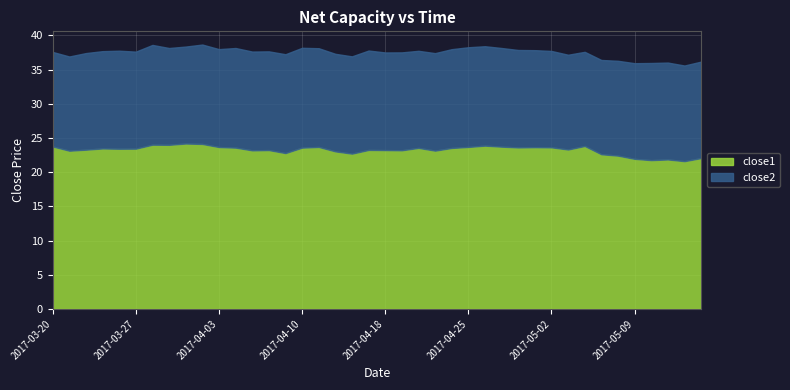

What is the average value of the close2 series?

14.2